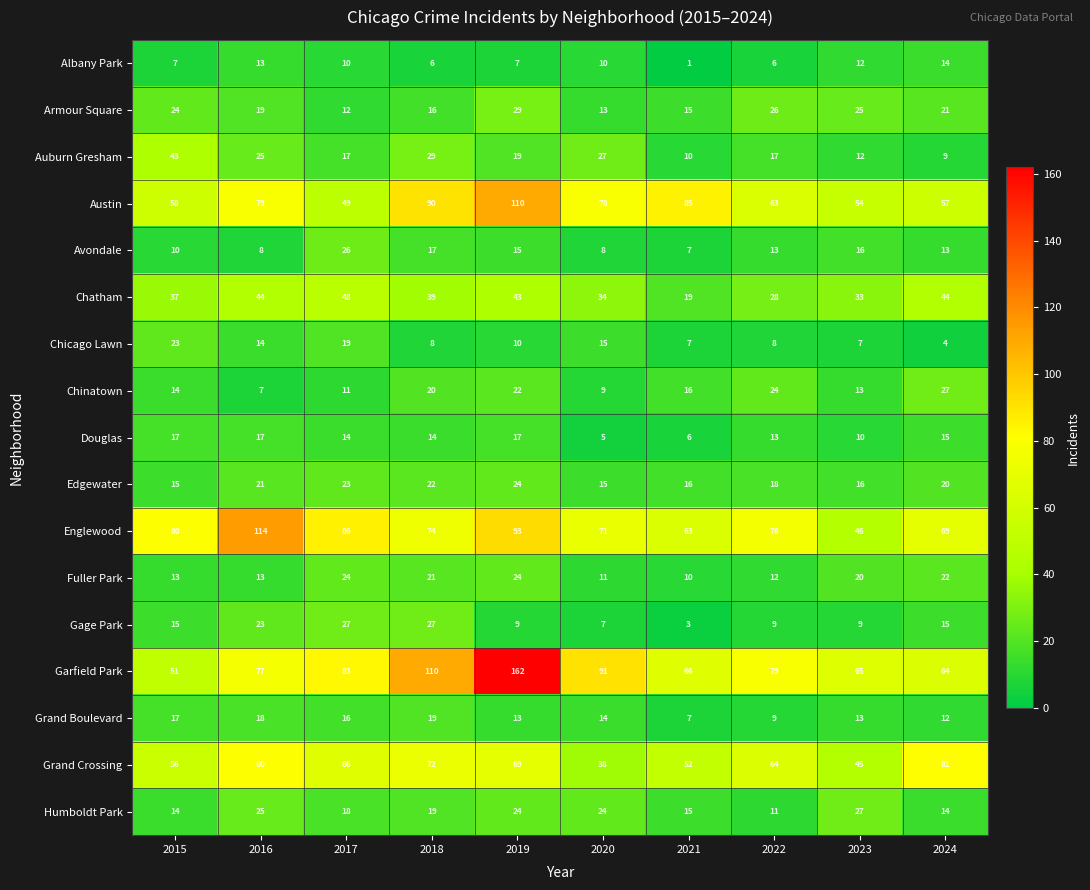

What is the sum of all Humboldt Park values?

191